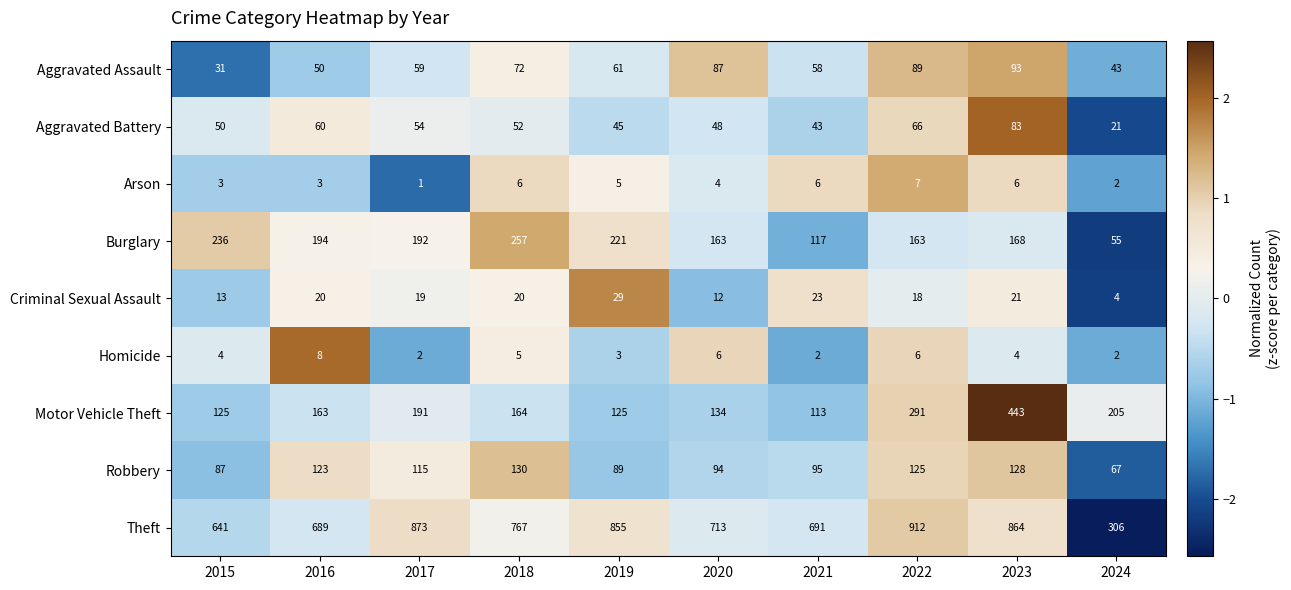

Is the value of Theft at 2015 greater than the value of Aggravated Battery at 2023?

Yes